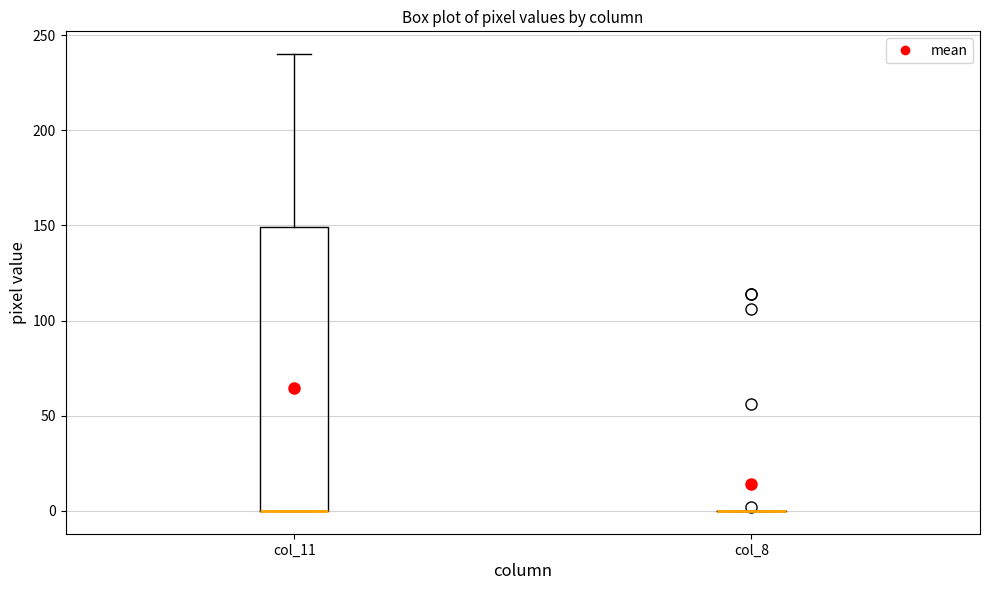

Reading left to right, transcribe this box plot: for each box, give where its median line is, the range the box spans, and where its two whiskers end, as read against the y-axis. The values are not printed on the chart, so give them approximately, as read against the axis.

col_11: median 0 (drawn on the box's lower edge), box 0 to 150, whiskers 0 to 240
col_8: box collapsed to a line at 0, whiskers 0 to 0